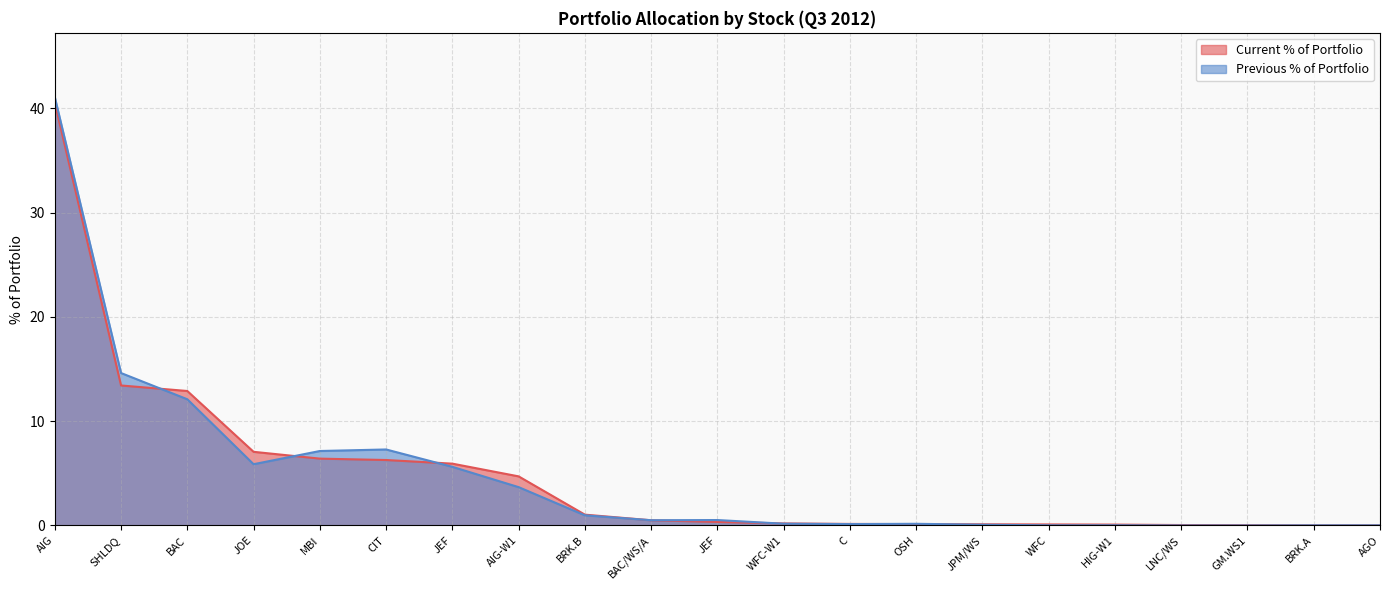

What is the difference between the maximum and minimum values in the Previous % of Portfolio series?

41.1